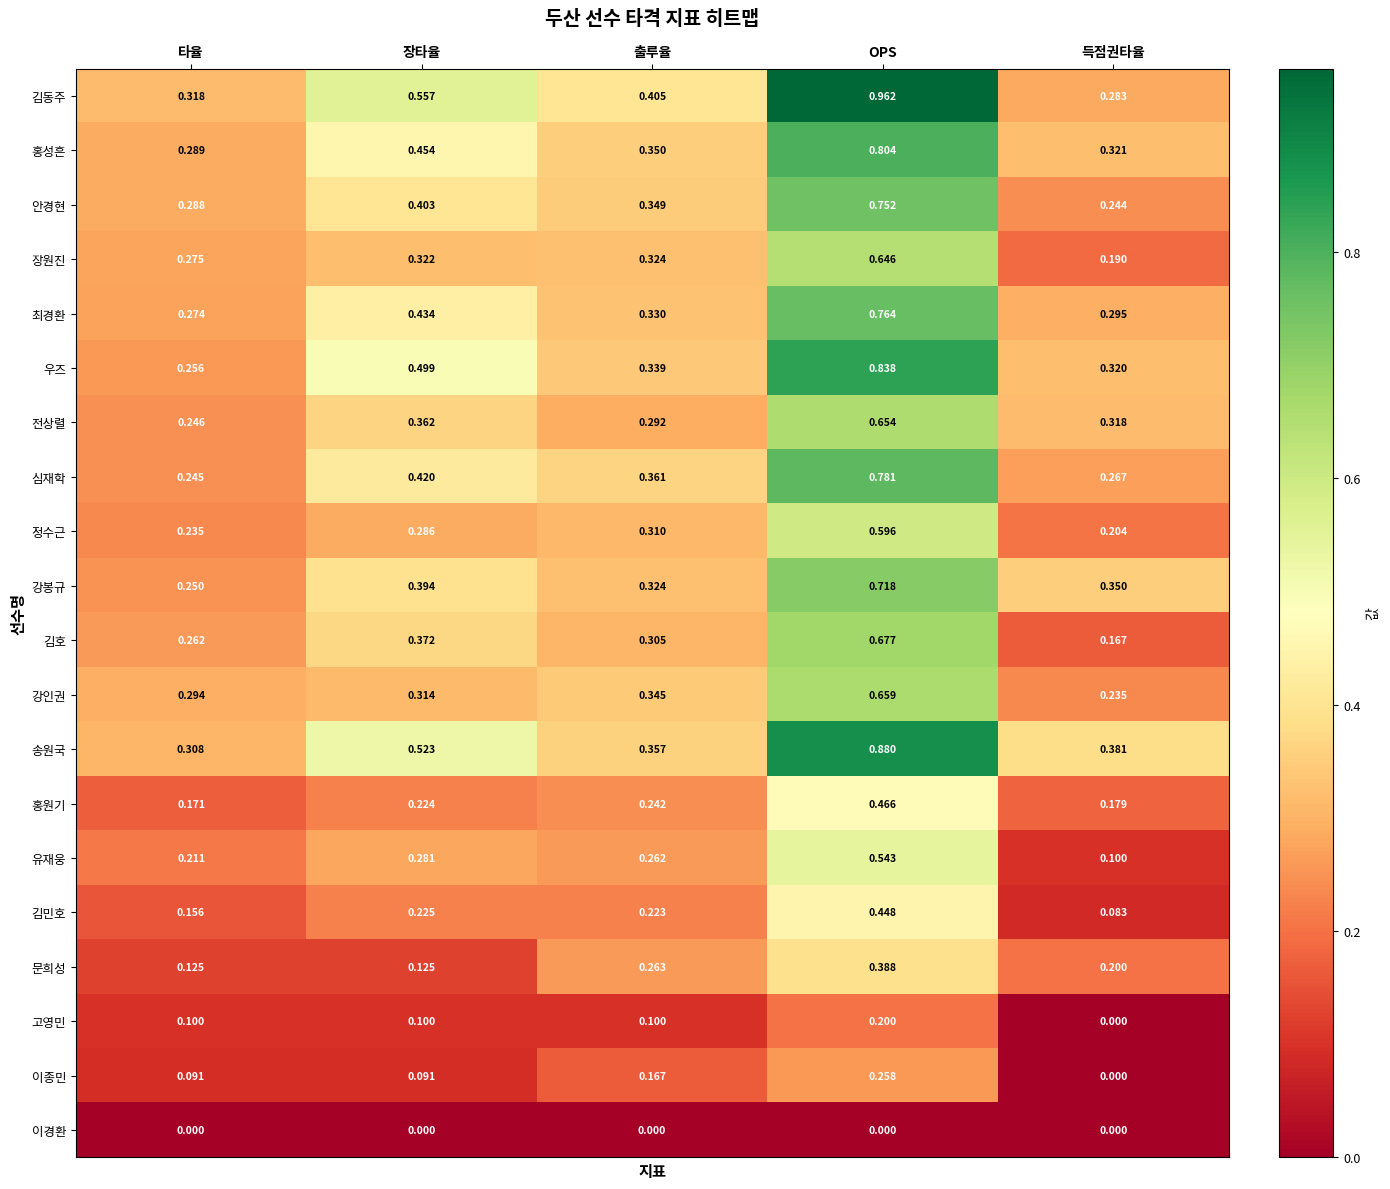

List the series in order of their peak value, lowest first.

이경환, 고영민, 이종민, 문희성, 김민호, 홍원기, 유재웅, 정수근, 장원진, 전상렬, 강인권, 김호, 강봉규, 안경현, 최경환, 심재학, 홍성흔, 우즈, 송원국, 김동주